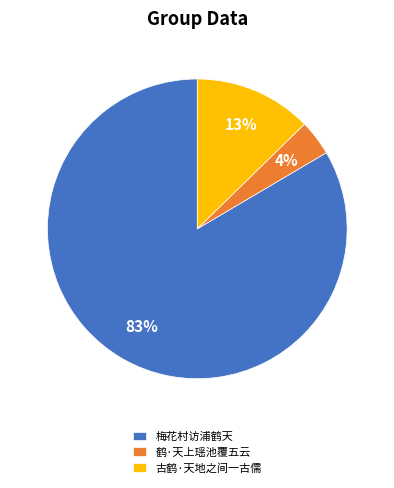

Is the sum of 鹤·天上瑶池覆五云 and 古鹤·天地之间一古儒 greater than half?

No